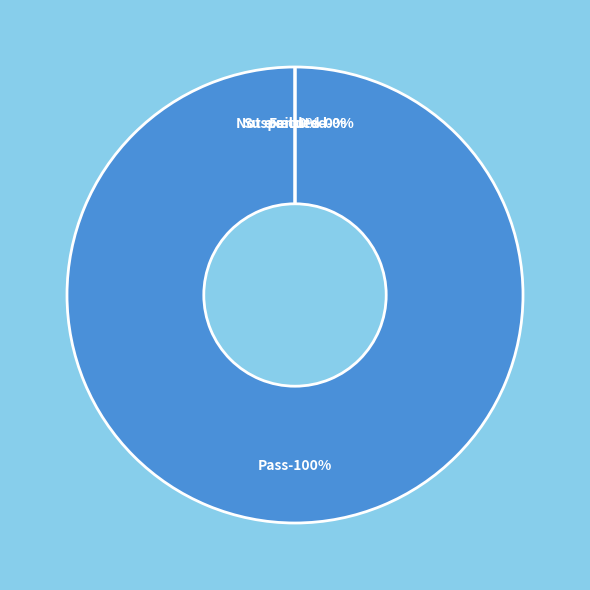

How many slices are in this pie chart?

4